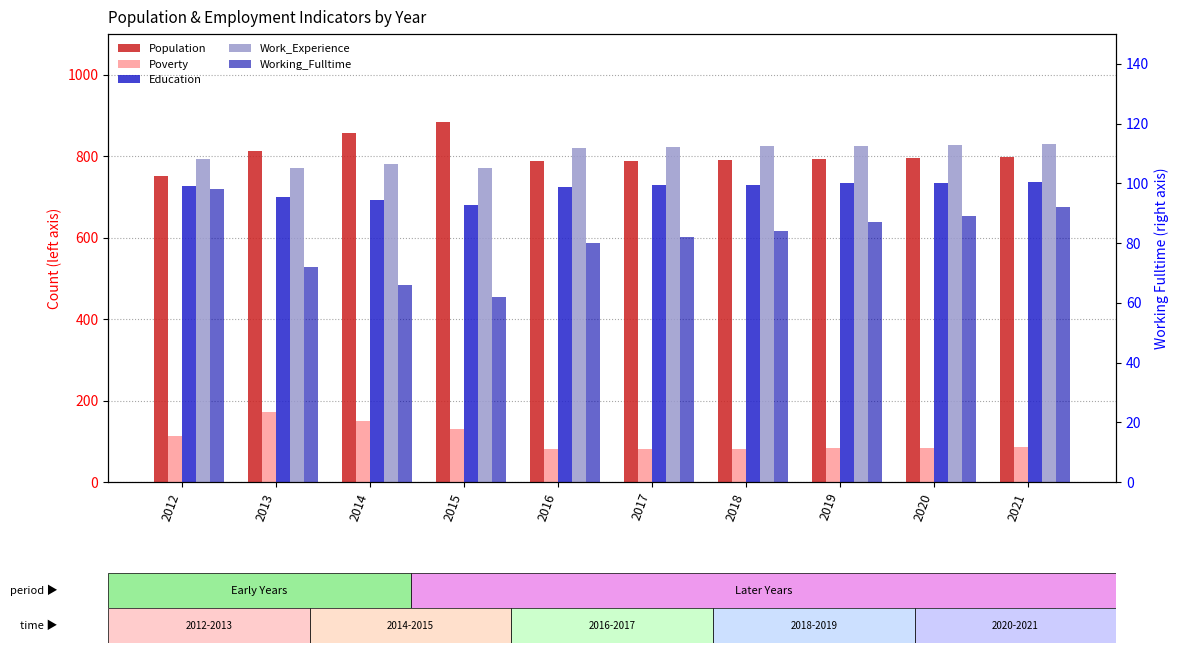

What is the average value of the Education series?

719